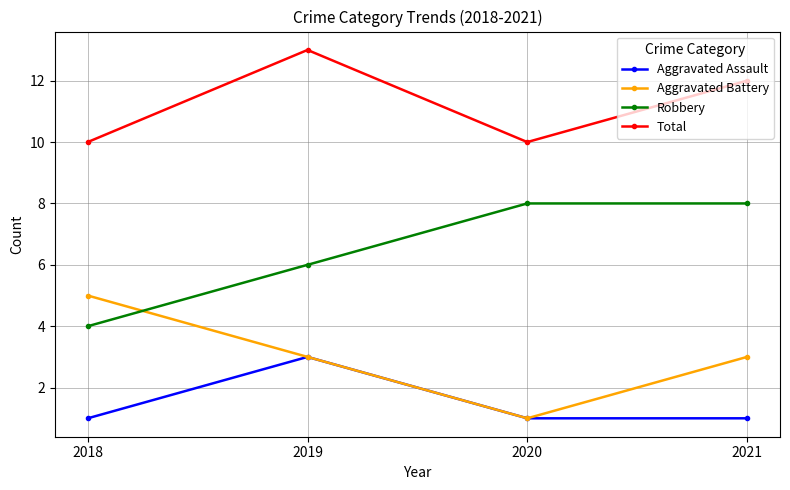

At 2021, list the series in order from largest to smallest.

Total, Robbery, Aggravated Battery, Aggravated Assault